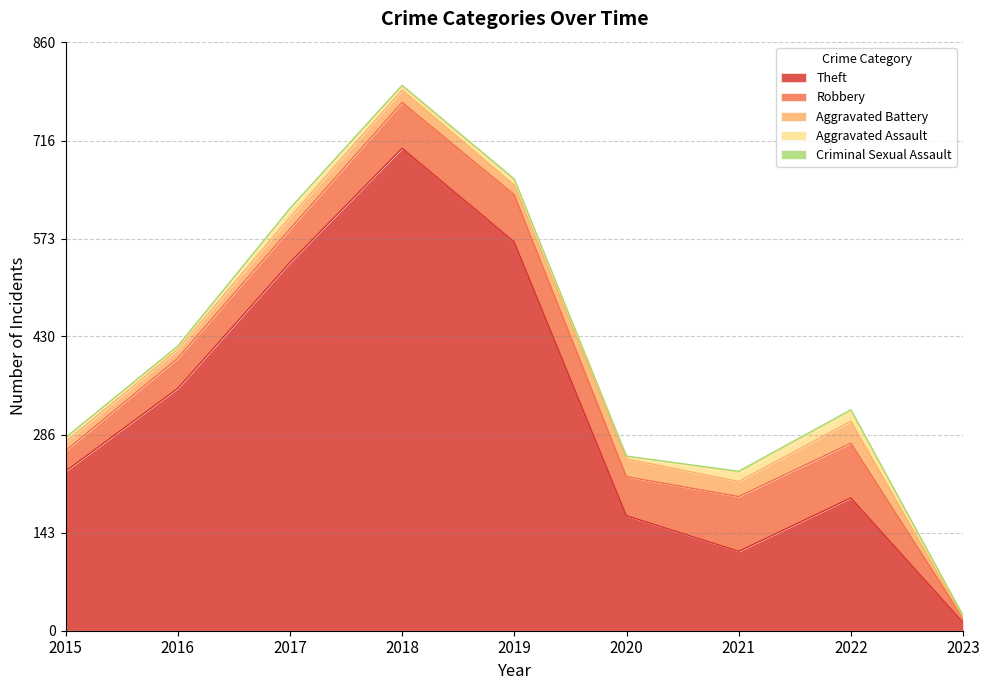

Reading left to right, what are all the values shown in this chart?

Theft: 2015=233	2016=354	2017=538	2018=705	2019=568	2020=168	2021=116	2022=194	2023=12
Robbery: 2015=30	2016=44	2017=49	2018=67	2019=69	2020=57	2021=80	2022=80	2023=6
Aggravated Battery: 2015=13	2016=13	2017=17	2018=18	2019=14	2020=26	2021=22	2022=32	2023=1
Aggravated Assault: 2015=6	2016=3	2017=12	2018=5	2019=8	2020=4	2021=13	2022=14	2023=3
Criminal Sexual Assault: 2015=0	2016=2	2017=1	2018=2	2019=1	2020=0	2021=2	2022=3	2023=0